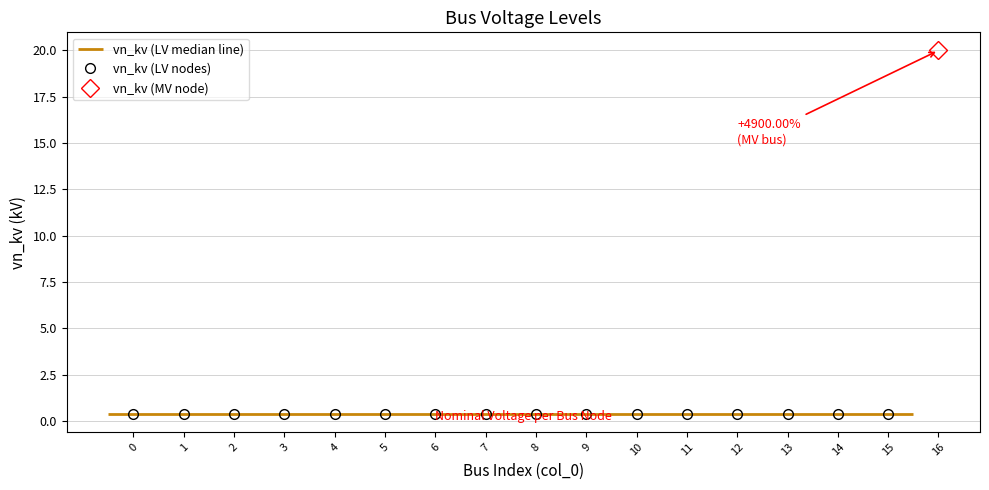

Does the chart have visible grid lines?

Yes